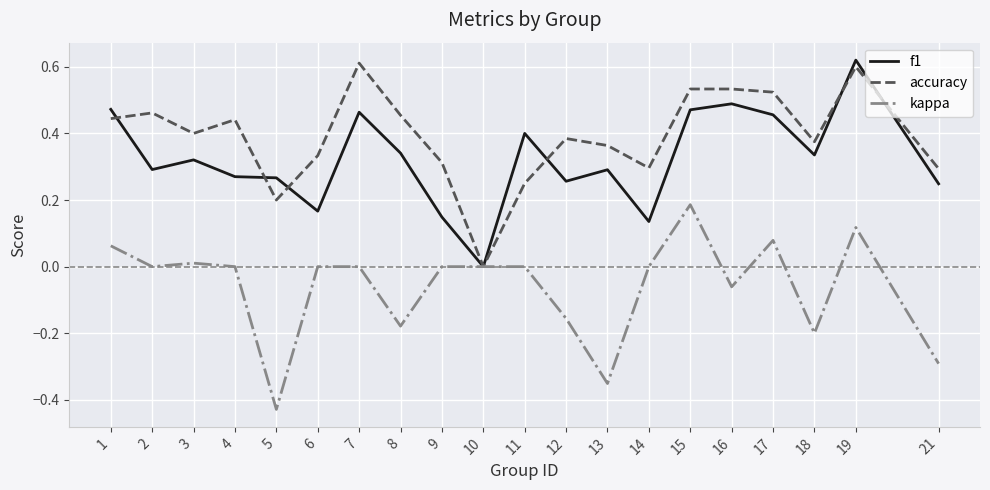

Is it true that f1 equals 0.5 at 18?

False